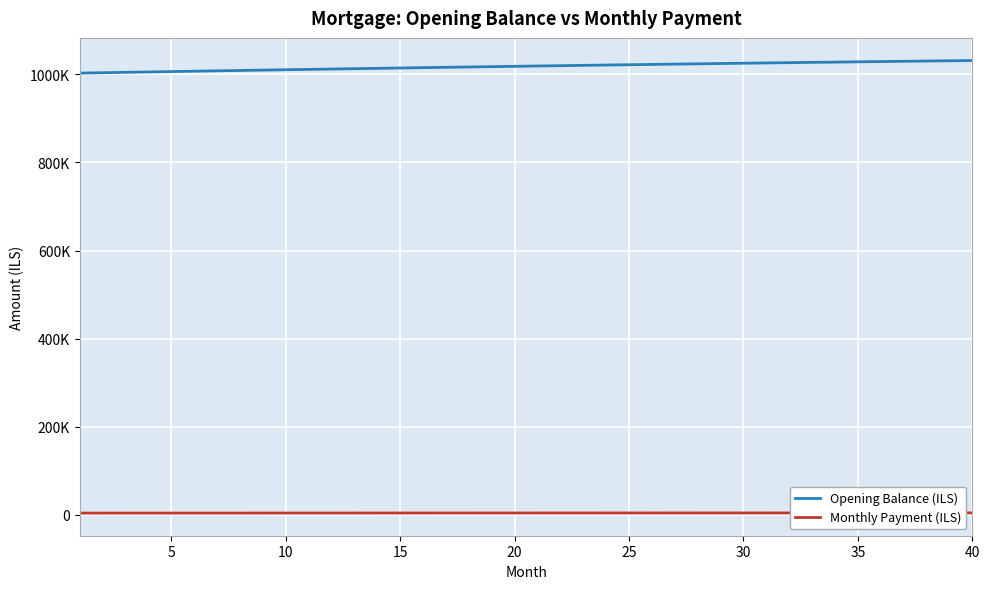

Where does the Opening Balance (ILS) series first go above 1018807?

20